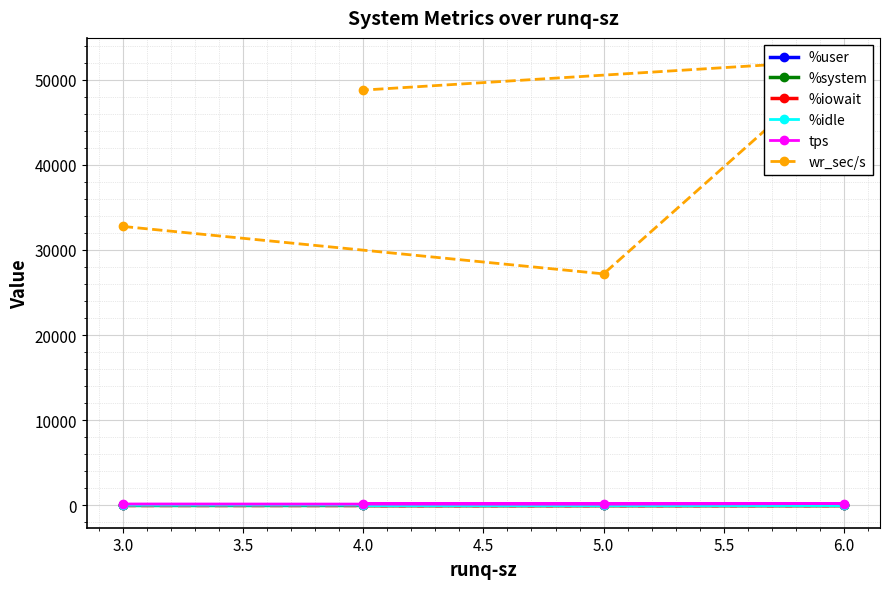

How many data points in %system are above 3?

2